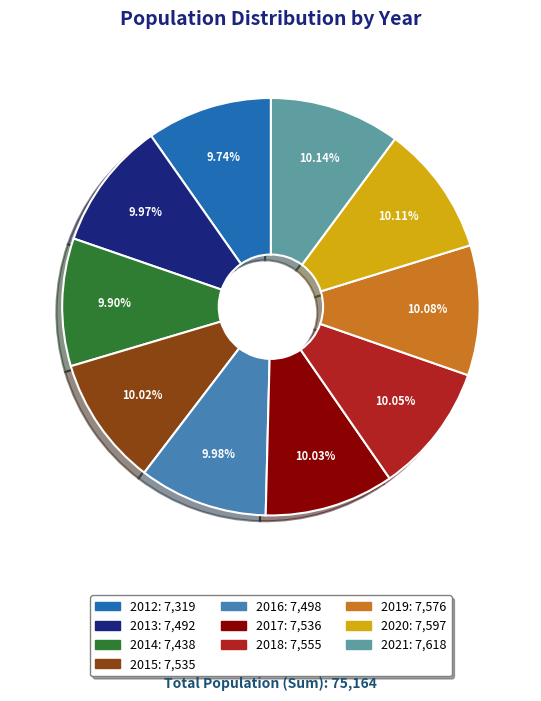

Combined, do 2015 and 2017 account for over 50%?

No